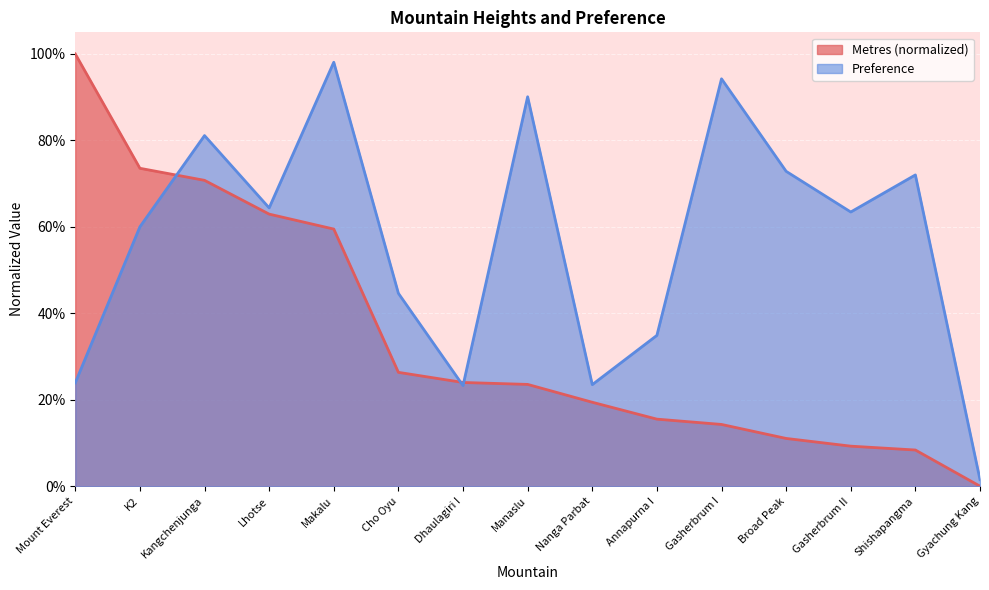

Which has a higher value, Annapurna I or Nanga Parbat?

Nanga Parbat